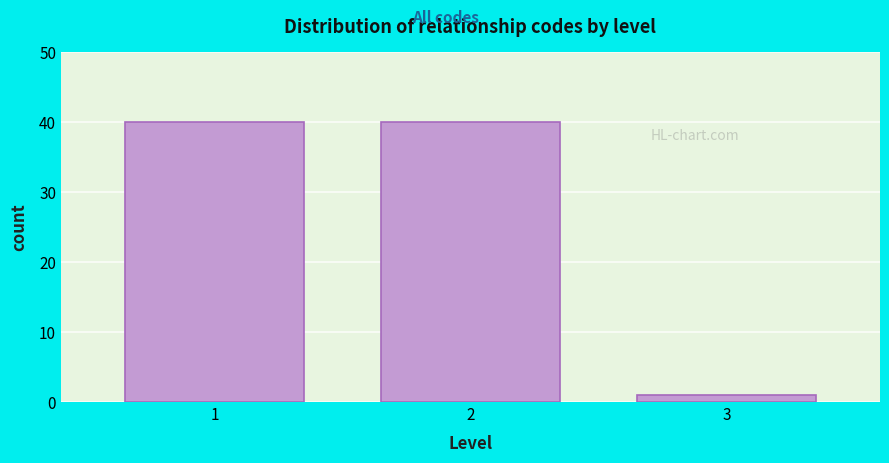

Reading right to left, transcribe all the data shown in this chart.

1	40	40